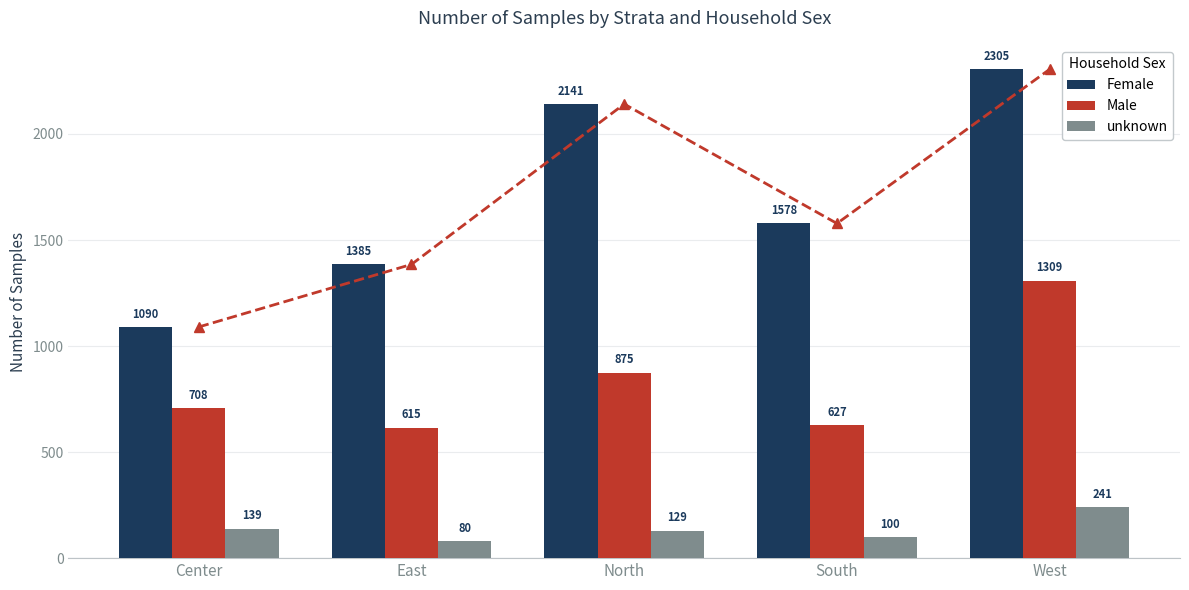

What is the difference between the unknown values at East and Center?

59